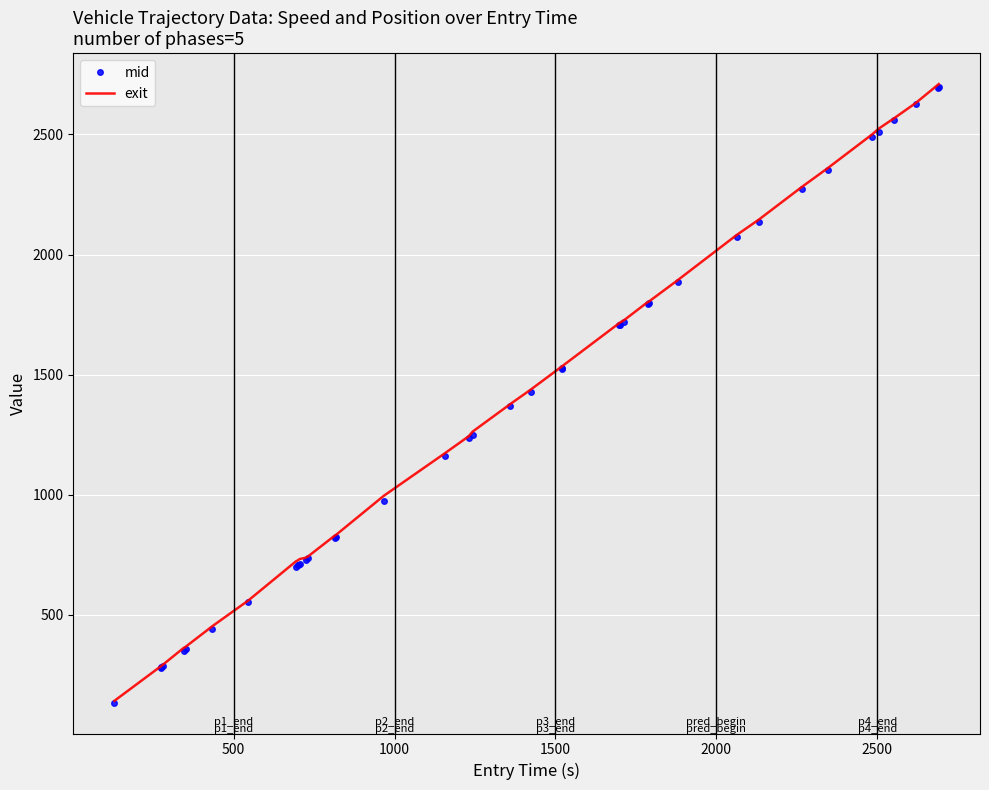

What is the highest value of the mid series?

2697.4